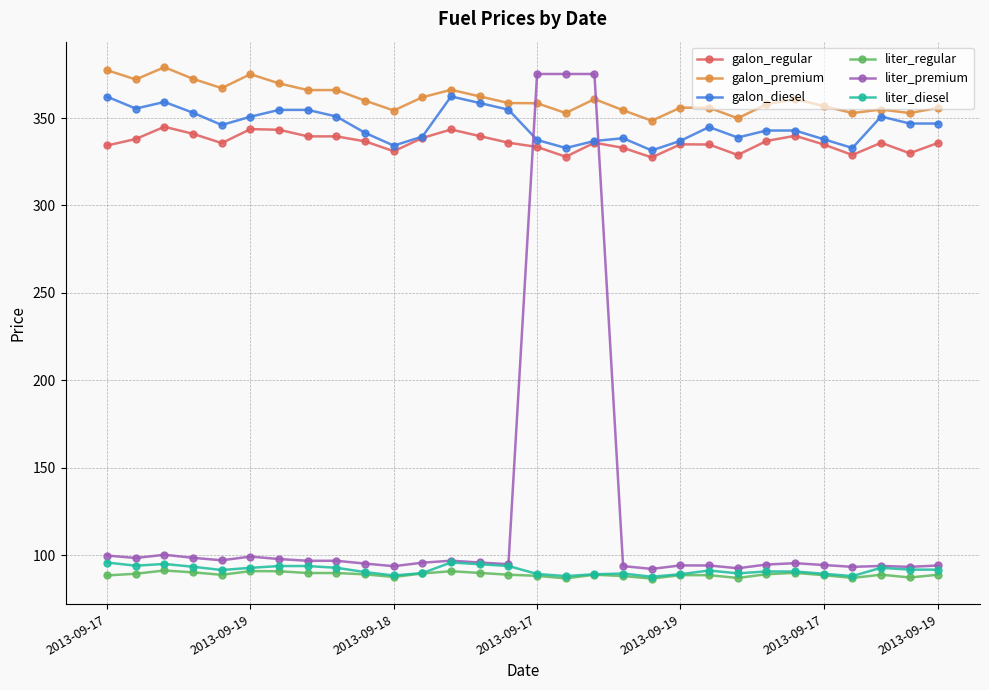

True or false: galon_diesel and galon_premium cross at least once.

False